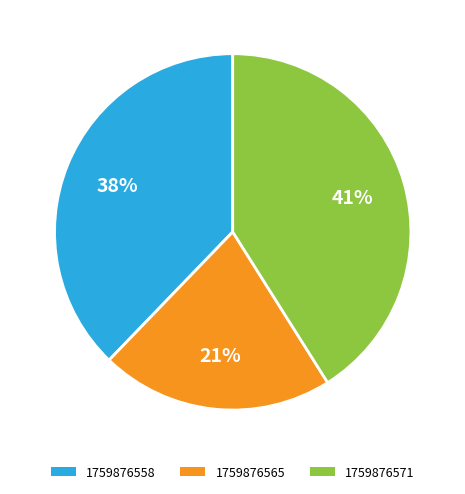

Combined, do 1759876571 and 1759876565 account for over 50%?

Yes